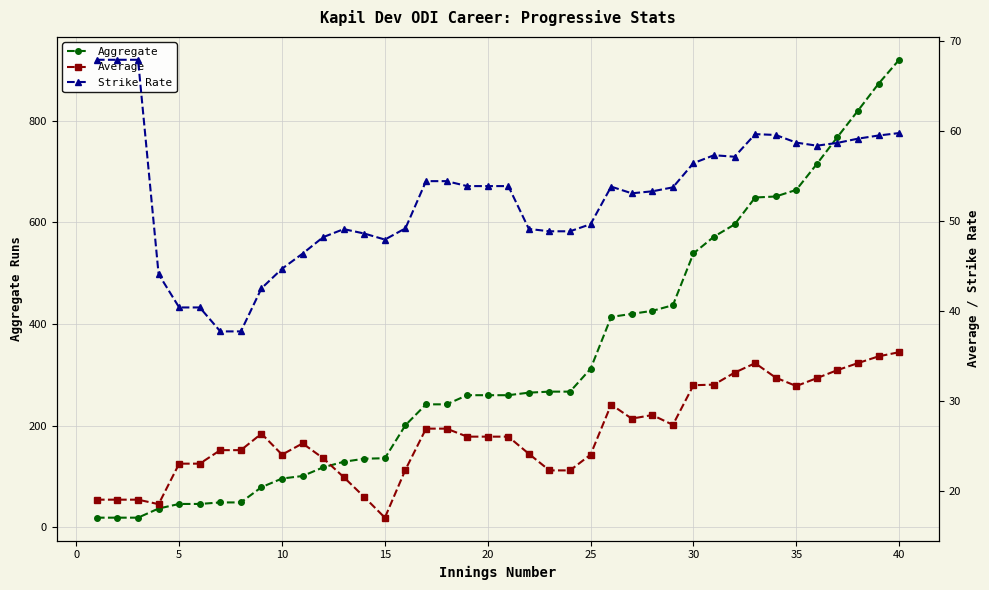

Reading right to left, extract all data points from this chart.

Aggregate: 920.0	873.0	820.0	768.0	715.0	664.0	651.0	649.0	596.0	572.0	539.0	437.0	426.0	420.0	414.0	312.0	267.0	267.0	265.0	260.0	260.0	260.0	242.0	242.0	201.0	136.0	135.0	129.0	118.0	101.0	96.0	79.0	49.0	49.0	46.0	46.0	37.0	19.0	19.0	19.0
Average: 35.4	34.9	34.2	33.4	32.5	31.6	32.5	34.2	33.1	31.8	31.7	27.3	28.4	28.0	29.6	24.0	22.2	22.2	24.1	26.0	26.0	26.0	26.9	26.9	22.3	17.0	19.3	21.5	23.6	25.2	24.0	26.3	24.5	24.5	23.0	23.0	18.5	19.0	19.0	19.0
Strike Rate: 59.7	59.5	59.1	58.6	58.3	58.7	59.5	59.6	57.1	57.3	56.4	53.7	53.2	53.0	53.8	49.6	48.8	48.8	49.1	53.8	53.8	53.8	54.4	54.4	49.1	47.9	48.6	49.0	48.2	46.3	44.6	42.5	37.7	37.7	40.4	40.4	44.0	67.9	67.9	67.9